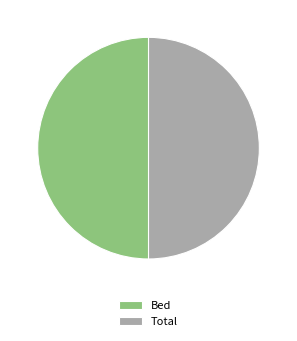

Count the number of slices in the pie.

2